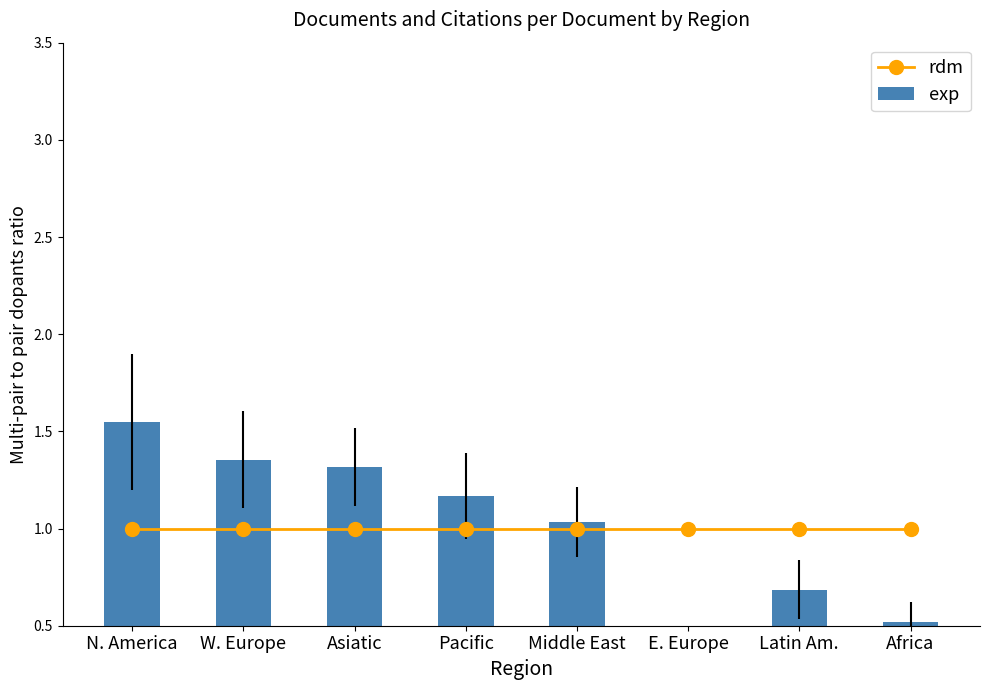

What is the average value of the exp series?

1.0